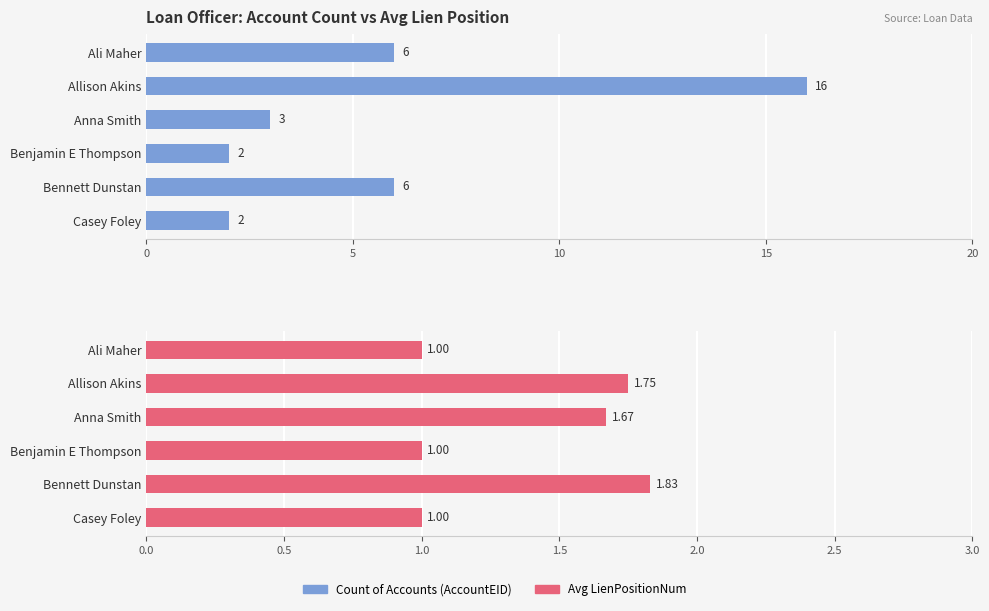

What is the value of the Count of Accounts (AccountEID) bar at the 4th from the left?

2.0